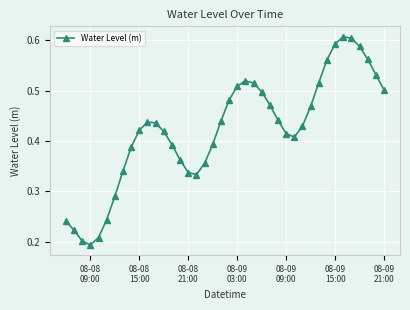

How many points are lower than both their immediate neighbors (excluding endpoints)?

3